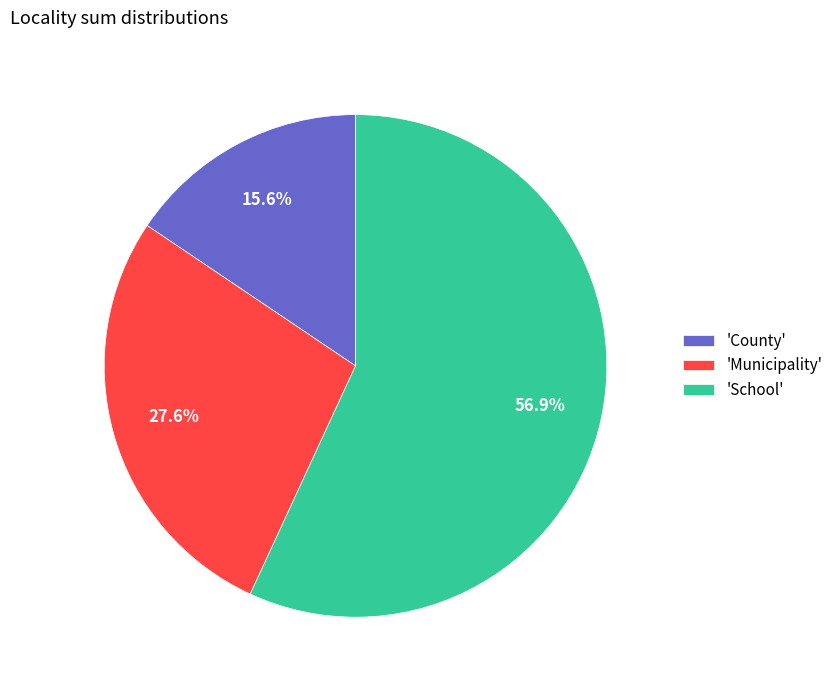

Rank the categories by value from lowest to highest.

'County', 'Municipality', 'School'